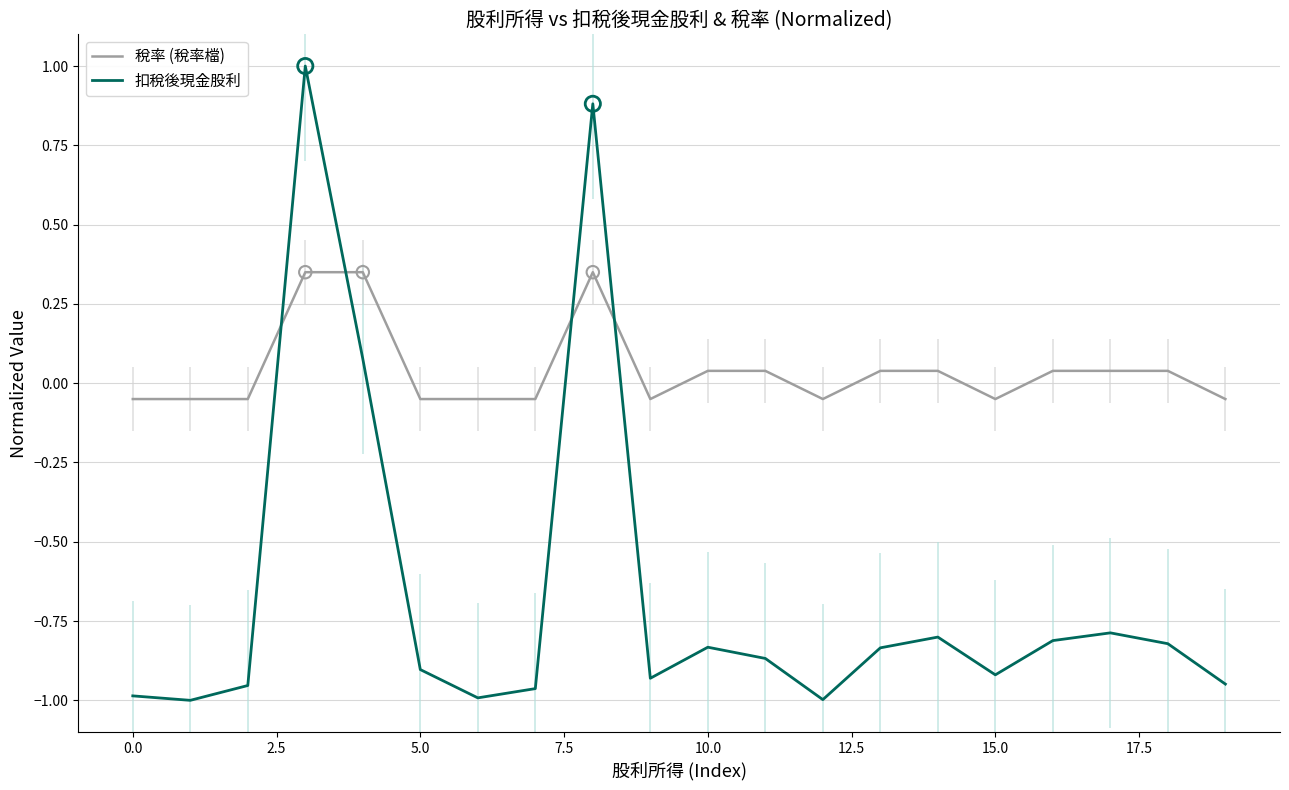

How many times do 扣稅後現金股利 and 稅率 (稅率檔) cross each other?

4